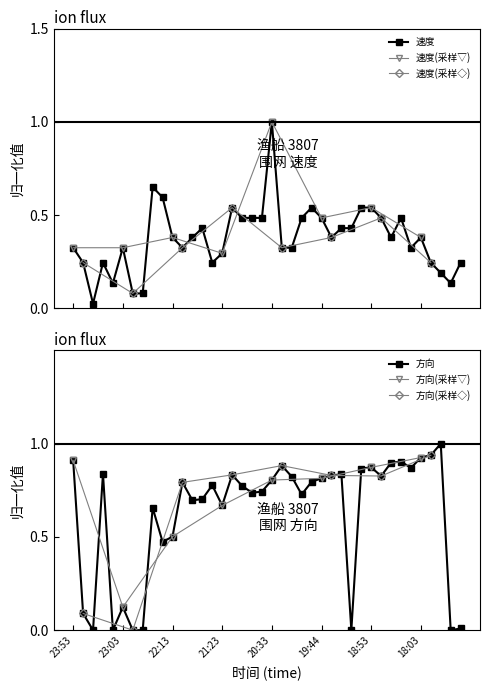

Which series has the largest range (max minus min)?

方向